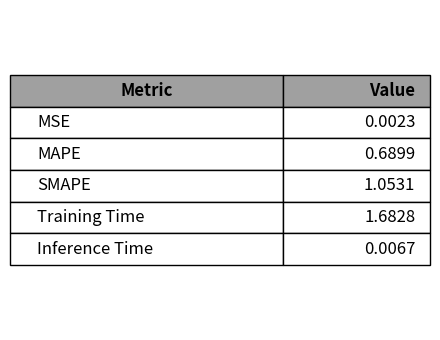

Is it true that the value at 0.0 is 0.0?

False